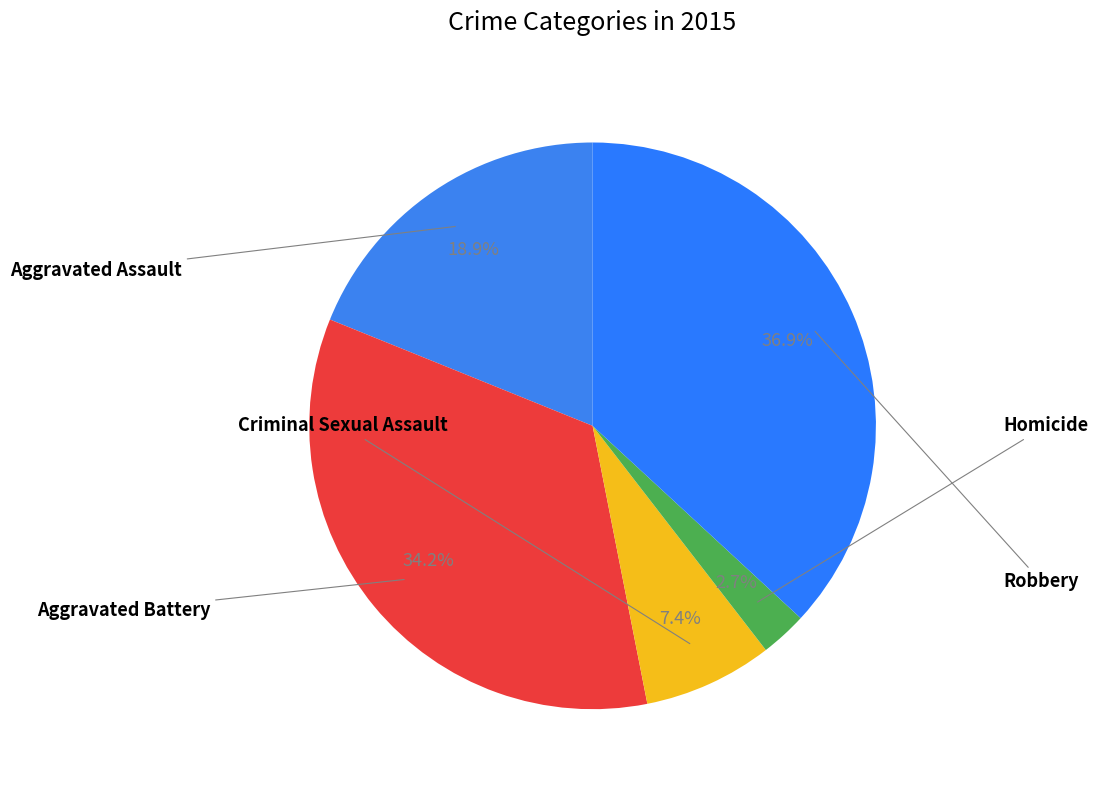

To the nearest percent, what is the difference between the largest and smallest slice percentages?

34%